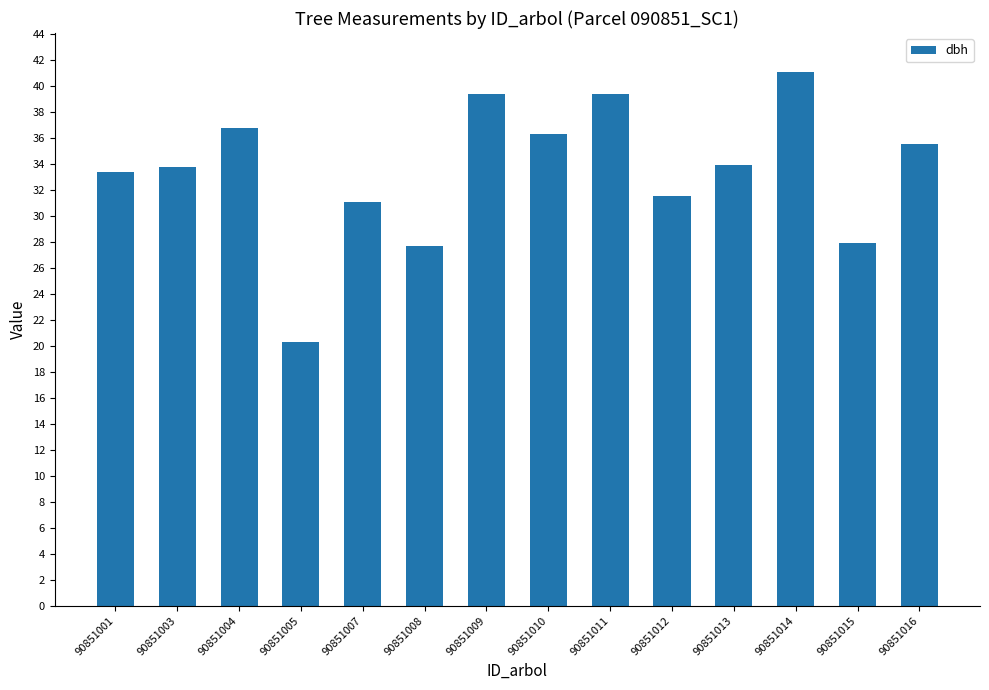

The value at 90851005 is 20.3. True or false?

True